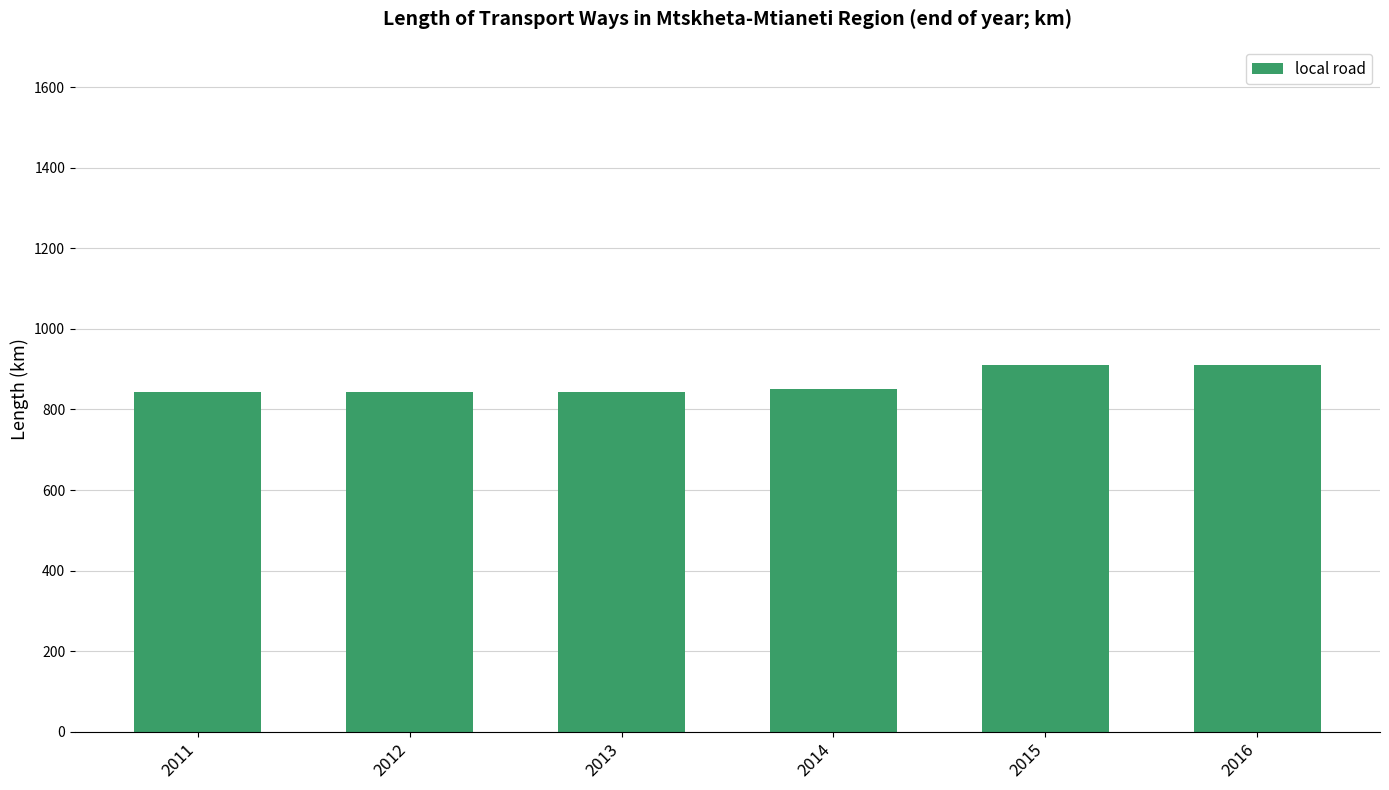

What is the maximum value shown in the chart?

911.0